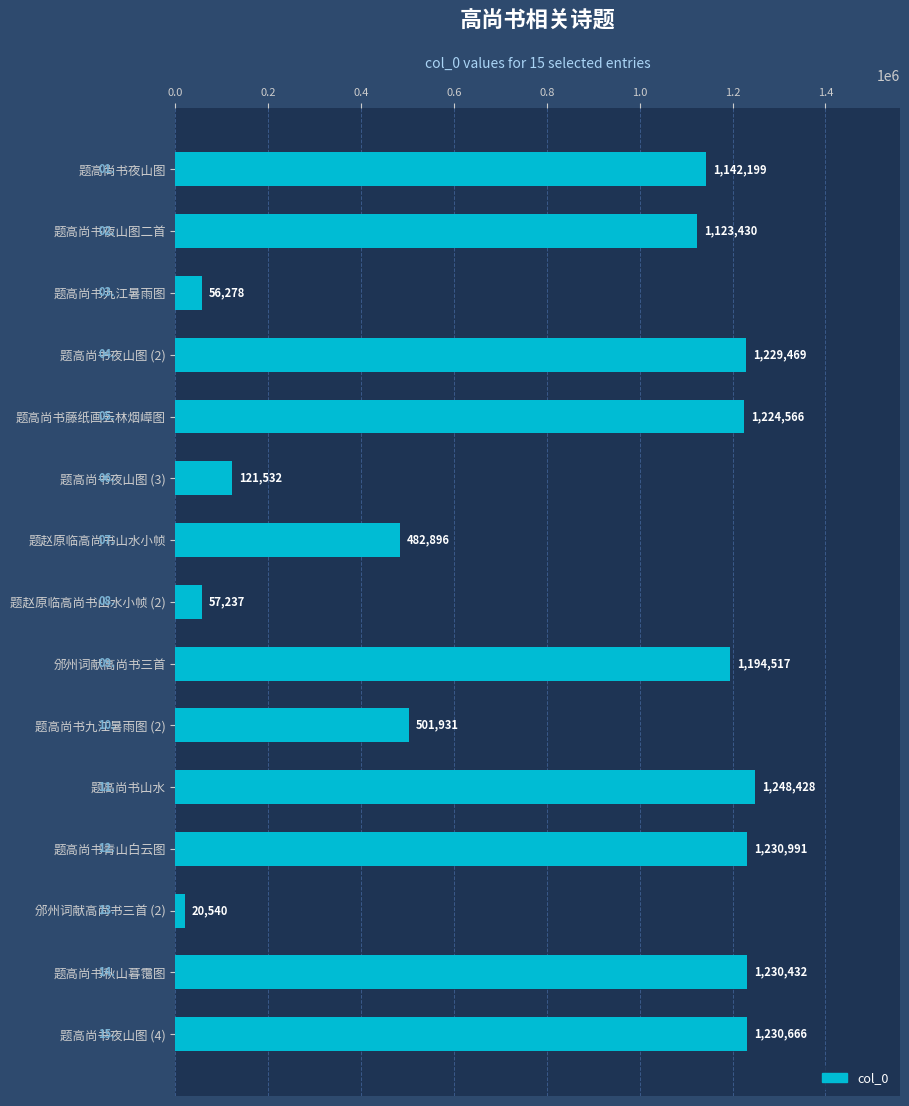

What is the change in value from 题赵原临高尚书山水小帧 to 邠州词献高尚书三首?

+711621